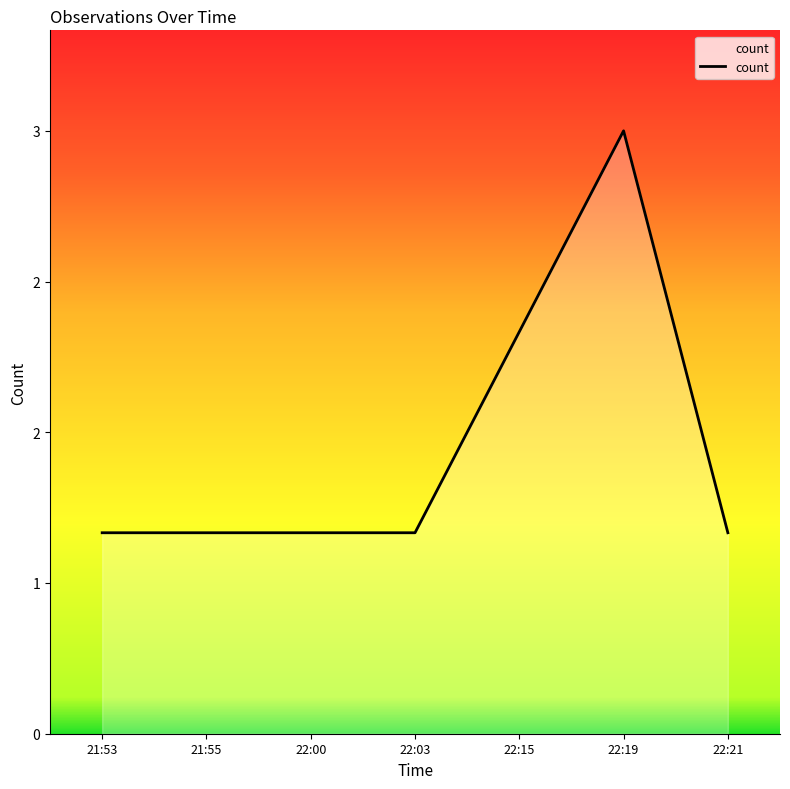

What is the change in value from 22:19 to 22:21?

-2